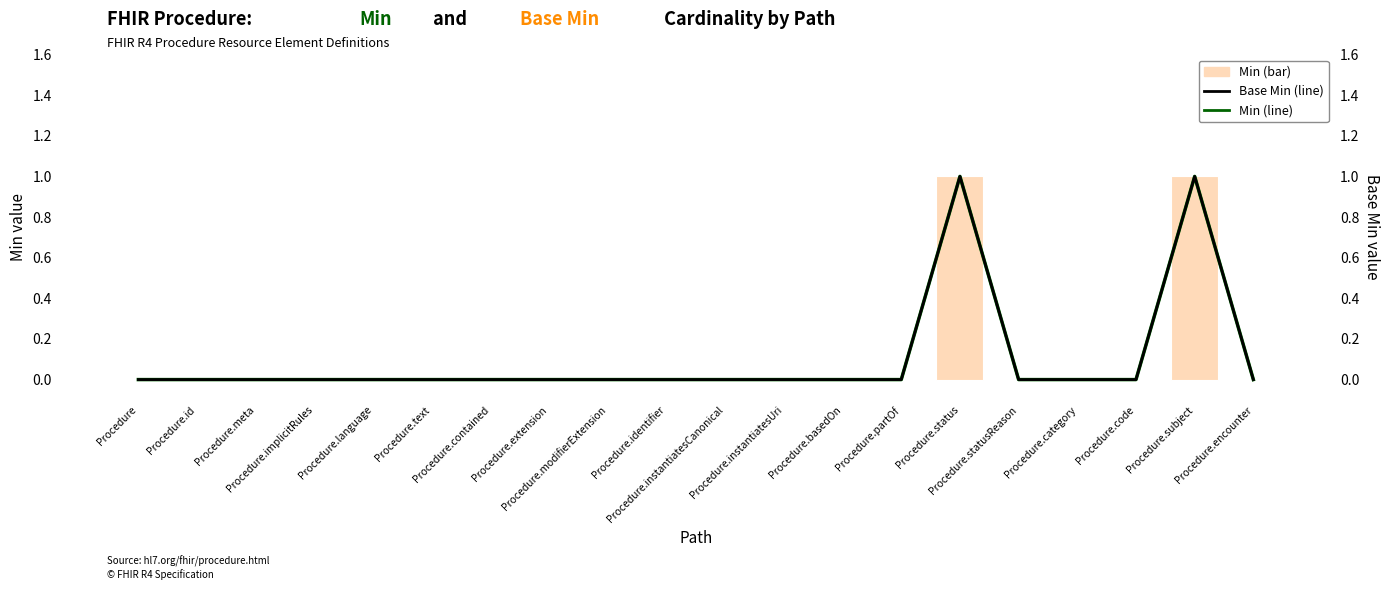

Reading left to right, what are all the values shown in this chart?

Min: 0	0	0	0	0	0	0	0	0	0	0	0	0	0	1	0	0	0	1	0
Base Min: 0	0	0	0	0	0	0	0	0	0	0	0	0	0	1	0	0	0	1	0
Min (line): 0	0	0	0	0	0	0	0	0	0	0	0	0	0	1	0	0	0	1	0